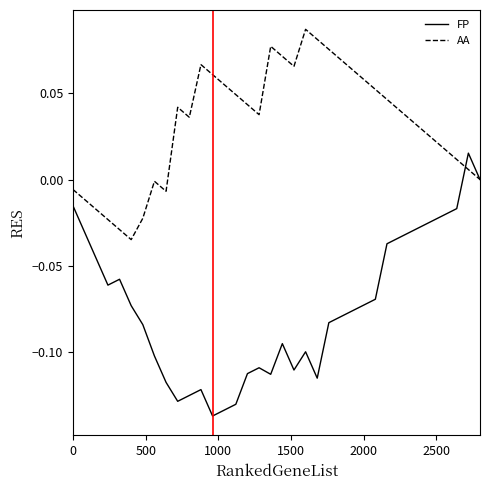

Which series has the largest total across all categories?

AA